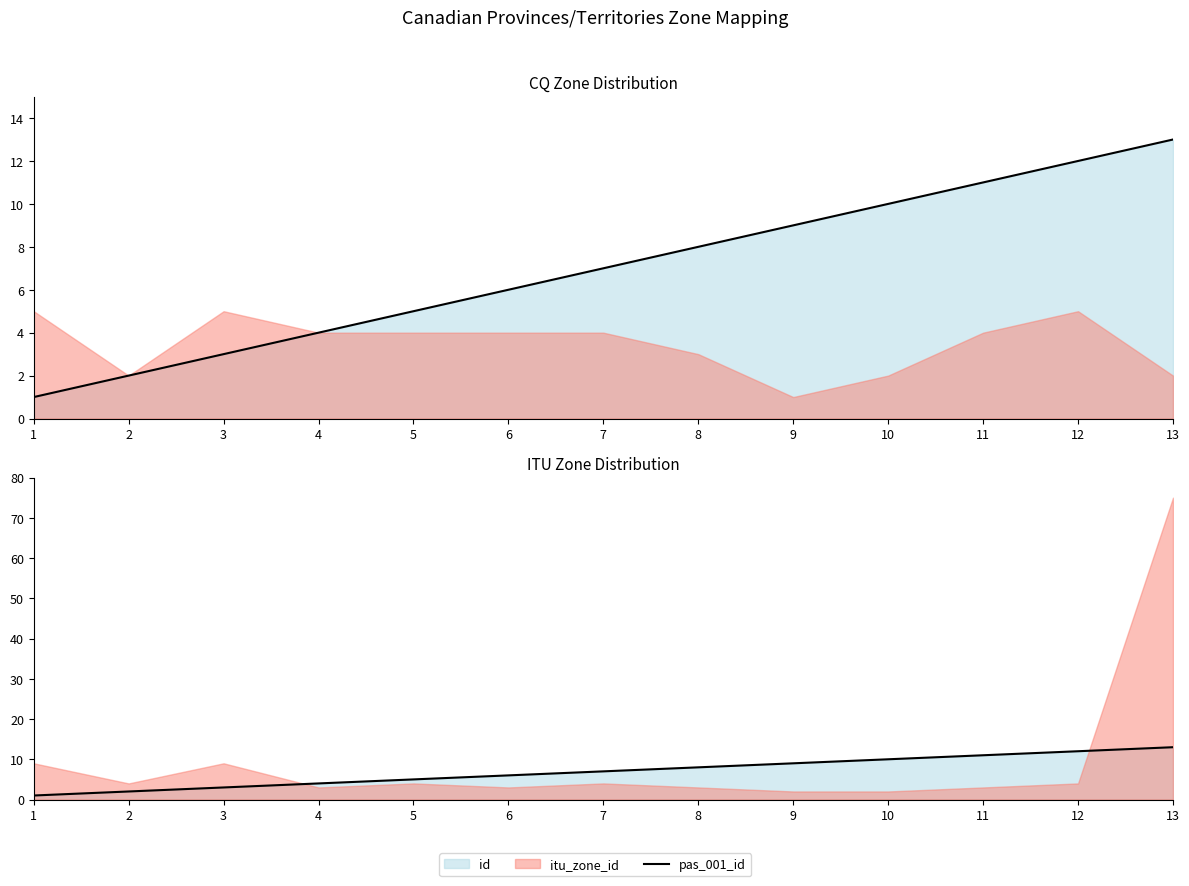

How many lines are shown in the chart?

1